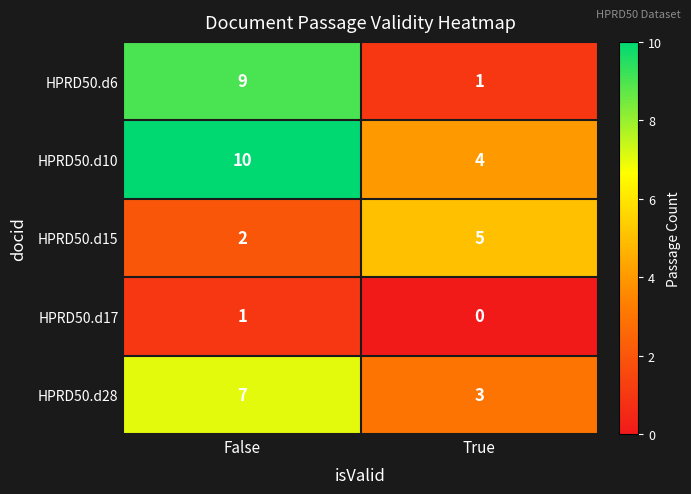

Reading right to left, what are all the values shown in this chart?

HPRD50.d6: 1	9
HPRD50.d10: 4	10
HPRD50.d15: 5	2
HPRD50.d17: 0	1
HPRD50.d28: 3	7